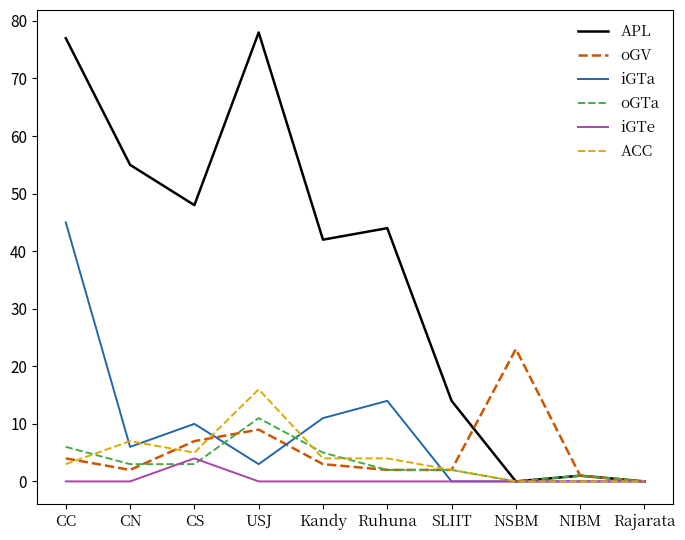

Which series has the largest total across all categories?

APL